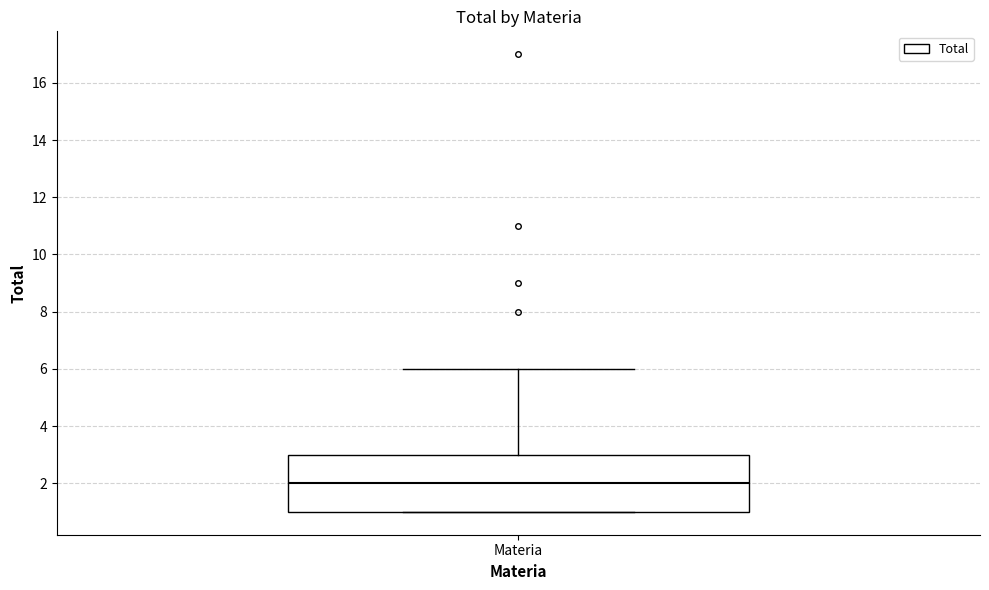

Transcribe this box plot: give where the median line is, the range the box spans, and where the two whiskers end, as read against the y-axis. The values are not printed on the chart, so give them approximately, as read against the axis.

median 2, box 1 to 3, whiskers 1 to 6